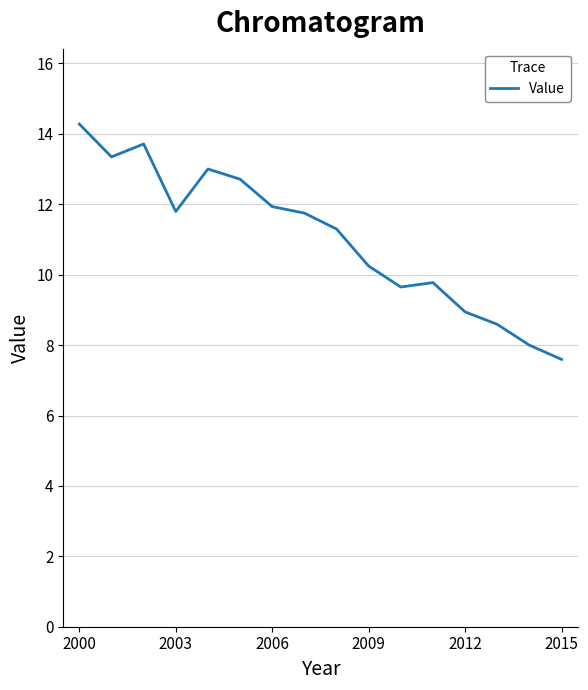

What is the difference between the maximum and minimum values?

6.7